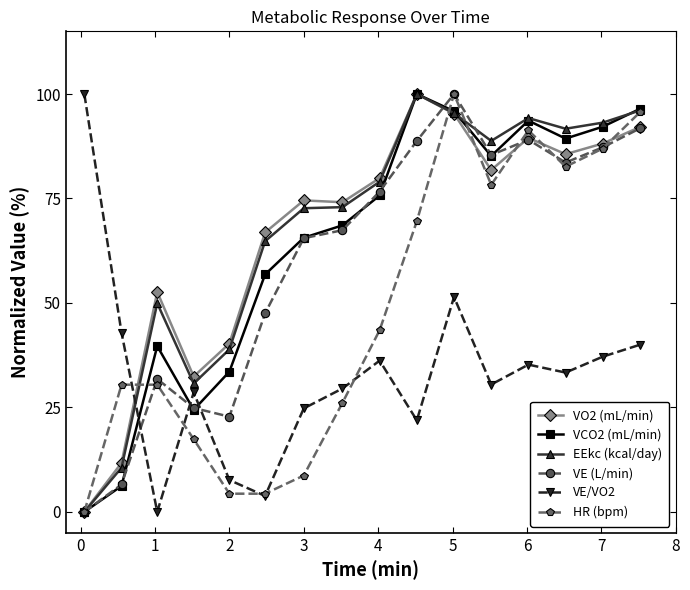

What is the value of the VO2 (mL/min) point at the 6th from the left?

66.9